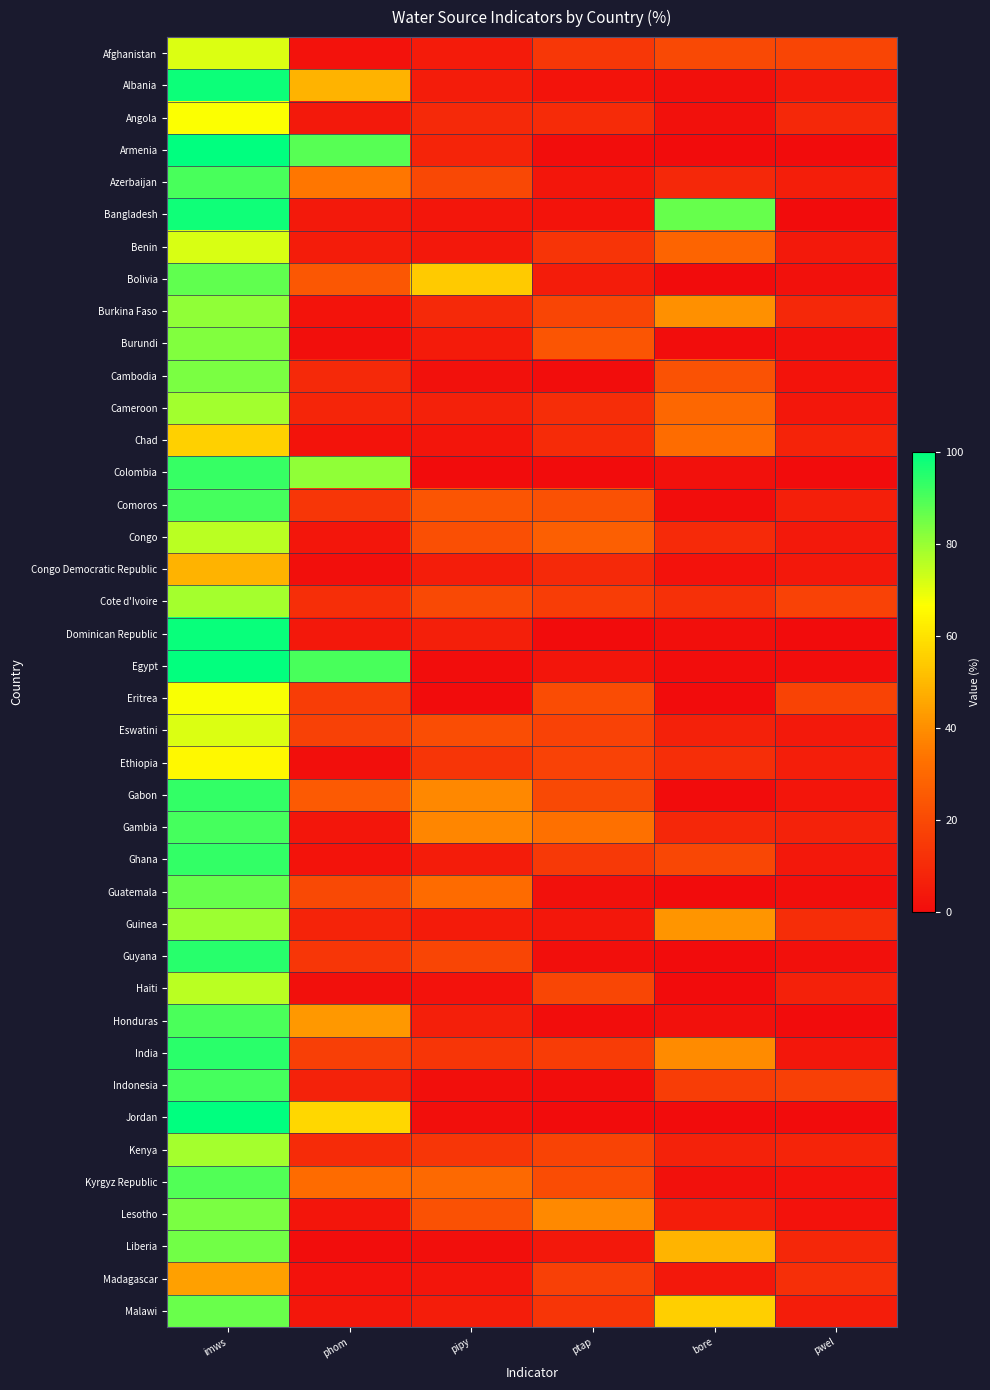

Reading left to right, what are all the values shown in this chart?

Afghanistan: imws=71.2	phom=2.3	pipy=4.8	ptap=14.2	bore=20.1	pwel=18.5
Albania: imws=98.4	phom=48.8	pipy=5.2	ptap=2.4	bore=1.4	pwel=4.1
Angola: imws=66.9	phom=4.3	pipy=9.7	ptap=10.3	bore=1.9	pwel=9.1
Armenia: imws=99.9	phom=88.3	pipy=8.0	ptap=0.5	bore=0.2	pwel=0.2
Azerbaijan: imws=90.6	phom=34.0	pipy=19.7	ptap=3.5	bore=9.3	pwel=6.2
Bangladesh: imws=97.8	phom=4.3	pipy=3.3	ptap=2.7	bore=86.4	pwel=0.2
Benin: imws=71.7	phom=5.1	pipy=4.2	ptap=13.0	bore=28.9	pwel=4.4
Bolivia: imws=87.3	phom=24.6	pipy=54.1	ptap=5.3	bore=0.0	pwel=1.7
Burkina Faso: imws=80.9	phom=2.6	pipy=9.6	ptap=18.4	bore=40.6	pwel=9.0
Burundi: imws=82.9	phom=1.1	pipy=5.0	ptap=24.0	bore=0.6	pwel=1.8
Cambodia: imws=83.7	phom=9.4	pipy=1.8	ptap=0.7	bore=23.0	pwel=2.6
Cameroon: imws=78.8	phom=8.3	pipy=6.9	ptap=10.6	bore=29.9	pwel=3.9
Chad: imws=55.8	phom=2.6	pipy=3.0	ptap=10.3	bore=31.4	pwel=7.6
Colombia: imws=92.8	phom=80.9	pipy=0.0	ptap=0.1	bore=1.6	pwel=0.0
Comoros: imws=91.0	phom=13.8	pipy=24.1	ptap=22.6	bore=0.4	pwel=6.3
Congo: imws=75.7	phom=3.5	pipy=21.9	ptap=27.0	bore=9.9	pwel=4.6
Congo Democratic Republic: imws=48.8	phom=0.9	pipy=5.6	ptap=9.7	bore=2.3	pwel=4.0
Cote d'Ivoire: imws=78.4	phom=11.2	pipy=20.3	ptap=16.2	bore=12.0	pwel=17.8
Dominican Republic: imws=98.7	phom=4.1	pipy=6.6	ptap=0.0	bore=1.0	pwel=0.0
Egypt: imws=99.6	phom=90.6	pipy=0.4	ptap=3.0	bore=0.5	pwel=0.5
Eritrea: imws=67.4	phom=16.3	pipy=0.0	ptap=20.8	bore=0.0	pwel=18.1
Eswatini: imws=71.4	phom=17.4	pipy=21.3	ptap=17.6	bore=6.9	pwel=4.3
Ethiopia: imws=65.2	phom=0.9	pipy=13.4	ptap=17.7	bore=11.1	pwel=5.9
Gabon: imws=93.1	phom=25.4	pipy=38.4	ptap=20.2	bore=0.0	pwel=3.1
Gambia: imws=91.0	phom=3.4	pipy=38.2	ptap=32.8	bore=8.8	pwel=7.4
Ghana: imws=93.1	phom=2.7	pipy=5.4	ptap=14.6	bore=19.4	pwel=4.1
Guatemala: imws=86.5	phom=20.0	pipy=31.1	ptap=1.9	bore=0.0	pwel=0.8
Guinea: imws=79.3	phom=7.5	pipy=4.8	ptap=3.9	bore=41.5	pwel=10.6
Guyana: imws=94.8	phom=14.0	pipy=18.4	ptap=1.1	bore=0.0	pwel=1.5
Haiti: imws=75.6	phom=1.2	pipy=2.3	ptap=18.8	bore=0.0	pwel=6.8
Honduras: imws=90.2	phom=42.3	pipy=6.3	ptap=0.7	bore=1.7	pwel=0.0
India: imws=94.5	phom=16.6	pipy=13.6	ptap=15.9	bore=39.2	pwel=3.7
Indonesia: imws=90.9	phom=7.3	pipy=1.1	ptap=0.6	bore=16.3	pwel=16.8
Jordan: imws=99.8	phom=57.2	pipy=1.0	ptap=0.0	bore=0.0	pwel=0.0
Kenya: imws=78.3	phom=10.3	pipy=13.9	ptap=18.0	bore=7.3	pwel=7.9
Kyrgyz Republic: imws=89.2	phom=30.9	pipy=30.4	ptap=20.8	bore=1.9	pwel=2.2
Lesotho: imws=83.9	phom=3.0	pipy=22.6	ptap=38.8	bore=5.7	pwel=2.3
Liberia: imws=84.8	phom=0.4	pipy=0.9	ptap=4.2	bore=48.9	pwel=8.6
Madagascar: imws=44.2	phom=2.0	pipy=3.1	ptap=17.0	bore=4.2	pwel=11.5
Malawi: imws=86.3	phom=3.7	pipy=5.8	ptap=13.6	bore=55.4	pwel=5.5